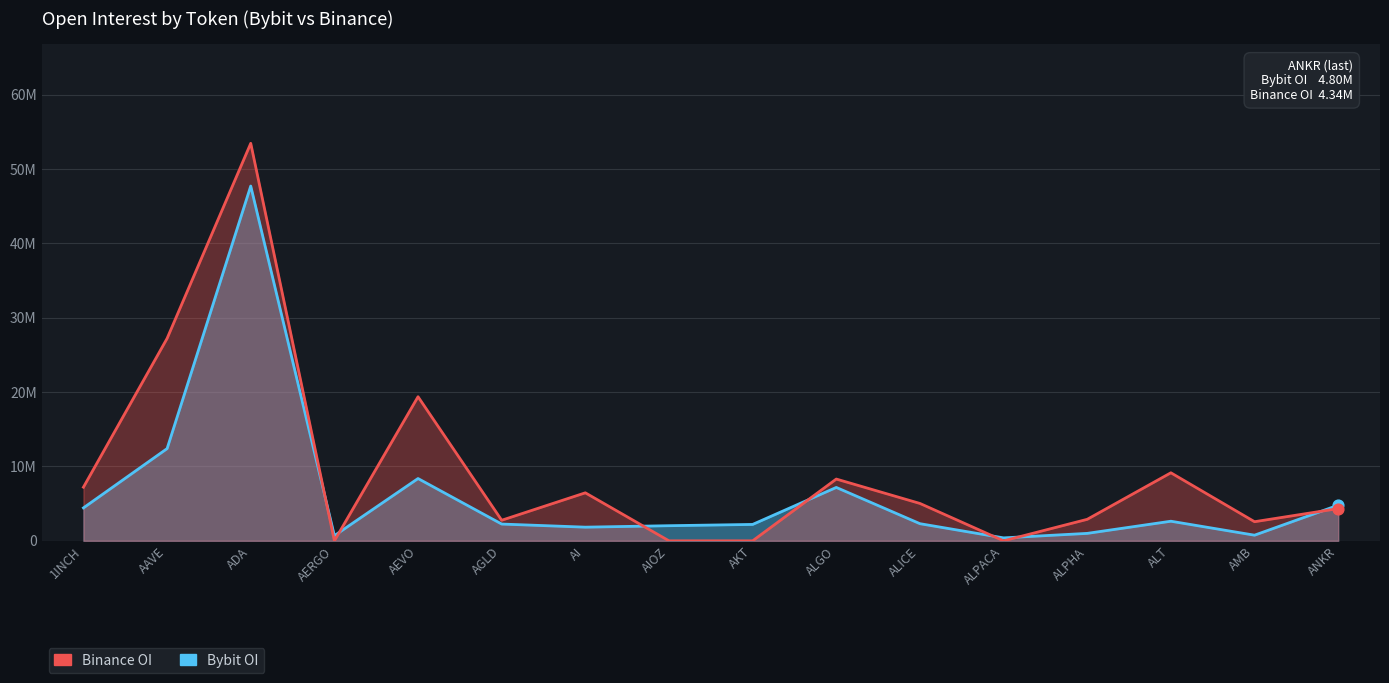

At how many categories does at least one series exceed 44809879?

1